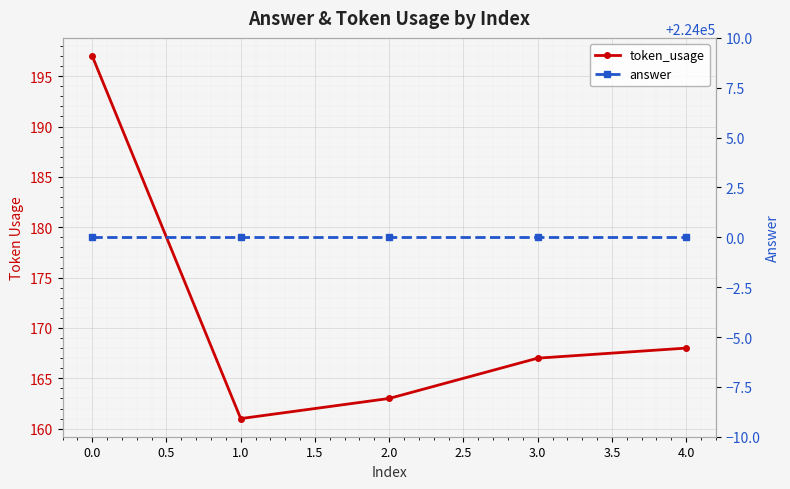

The value of answer at 4.0 is 344908. True or false?

False